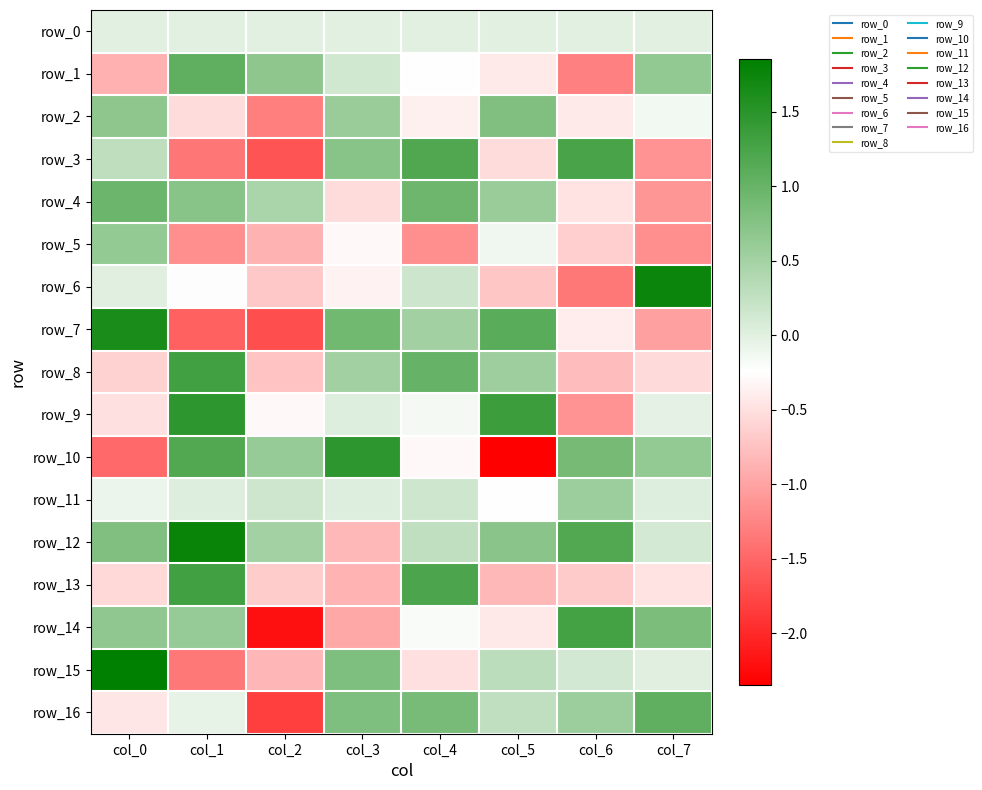

What is the total value across all series at col_5?

0.1